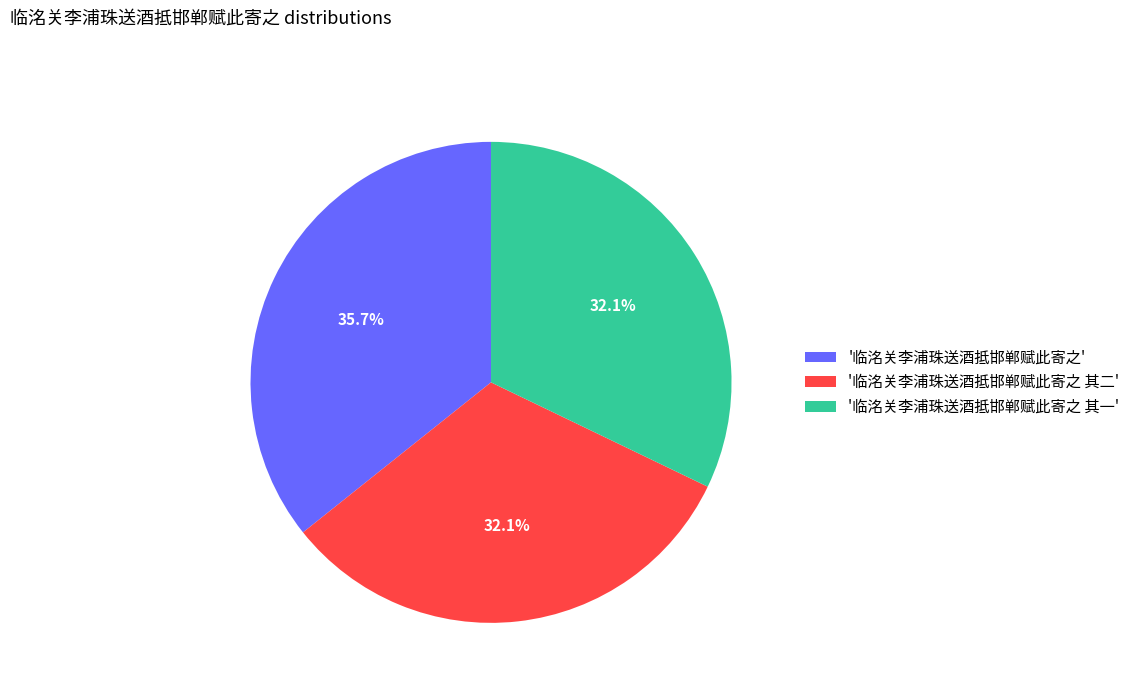

Does '临洺关李浦珠送酒抵邯郸赋此寄之' represent more than half of the total?

No